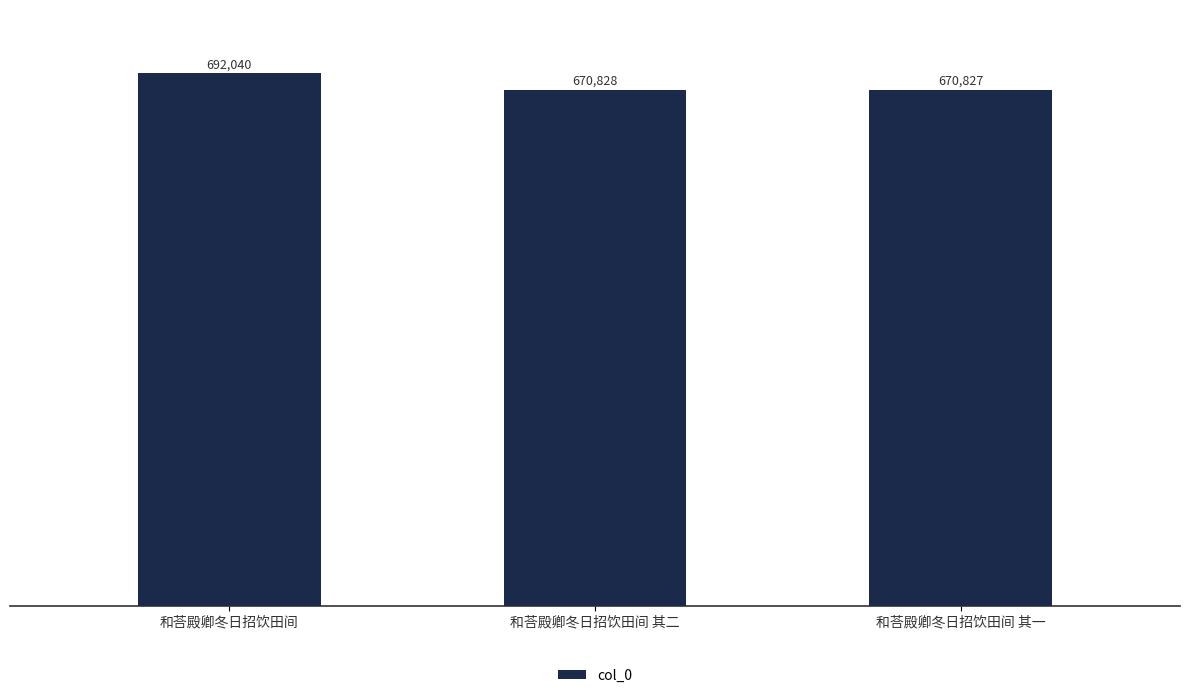

What is the average value?

677898